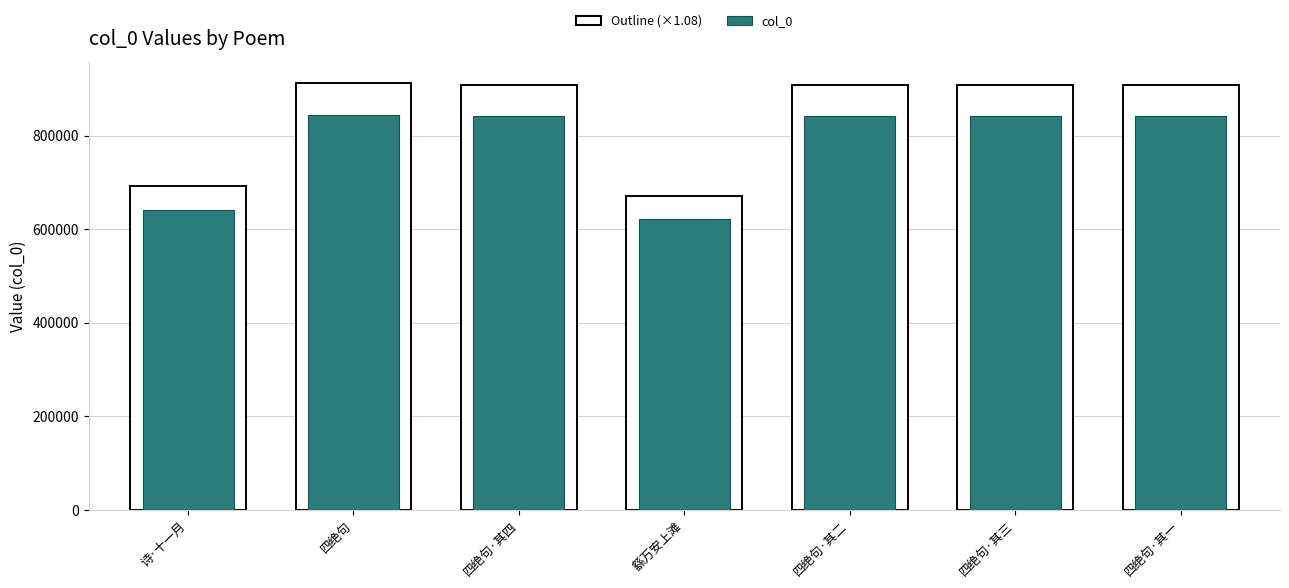

List the labels in order of col_0 value, largest first.

四绝句, 四绝句·其四, 四绝句·其三, 四绝句·其二, 四绝句·其一, 诗·十一月, 繇万安上滩